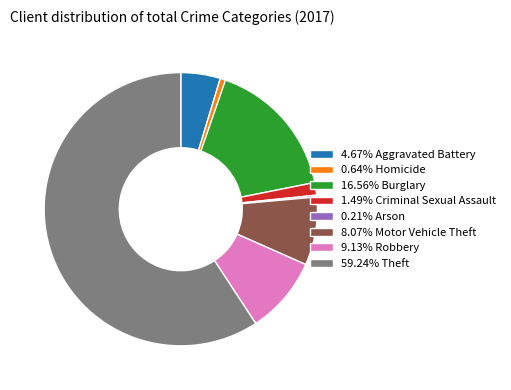

Is there any slice that represents more than half of the pie?

Yes